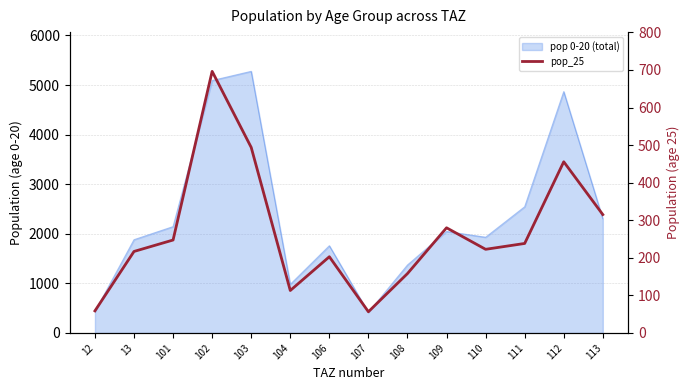

What value does the data have at 12?

58.9